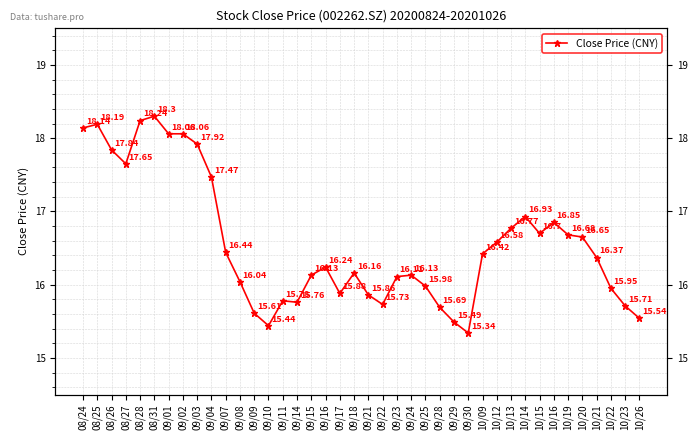

What is the value of the 9th point from the left?

17.9